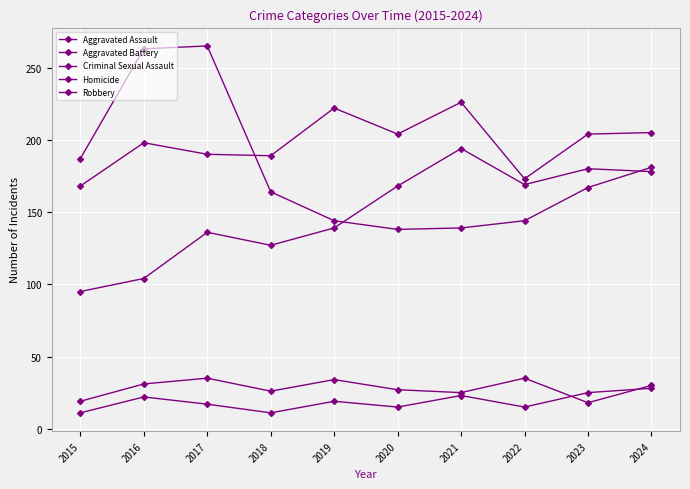

How many lines are shown in the chart?

5